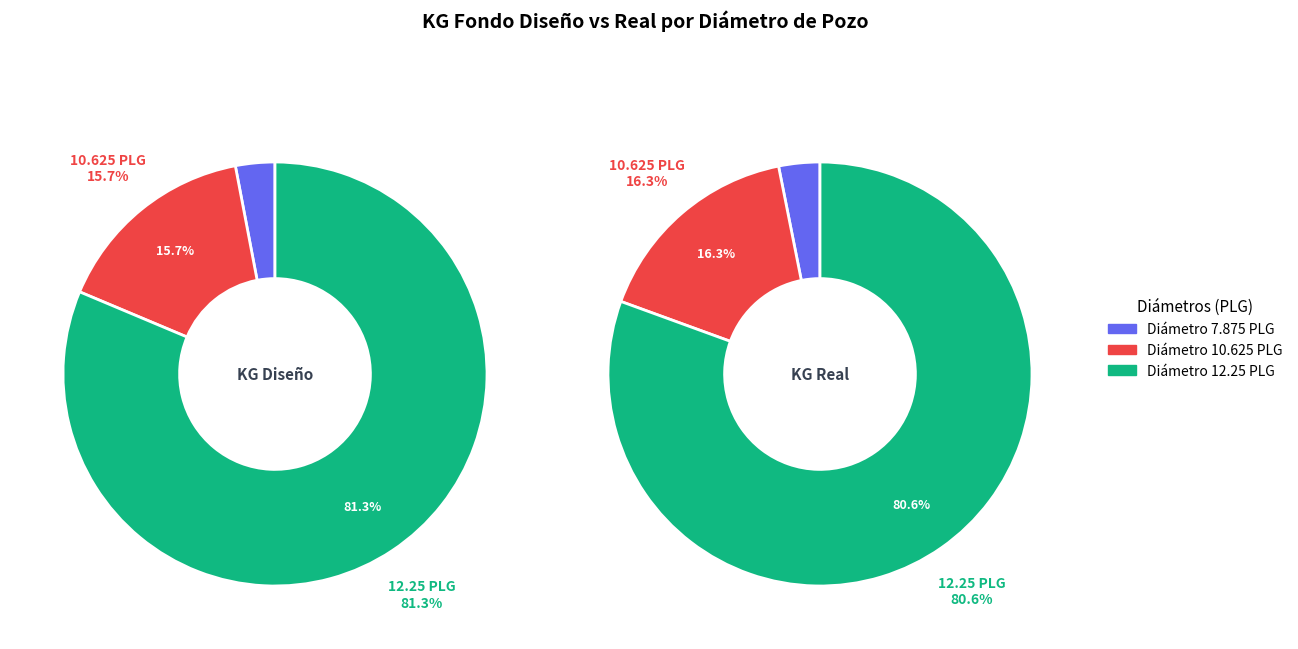

True or false: 12.25 accounts for 1% of the total.

False